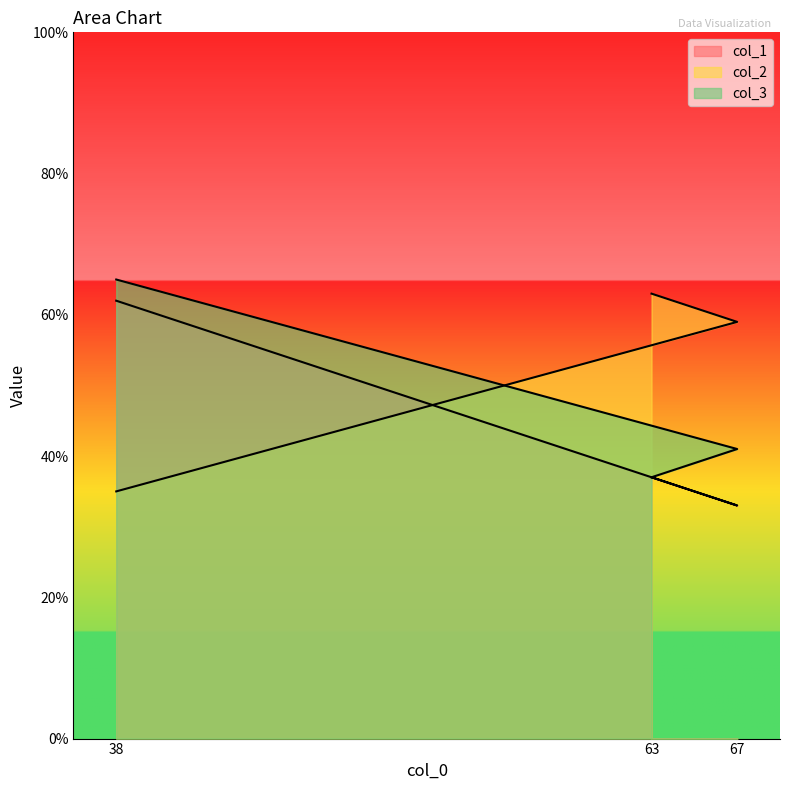

At 38, list the series in order from largest to smallest.

col_3, col_1, col_2